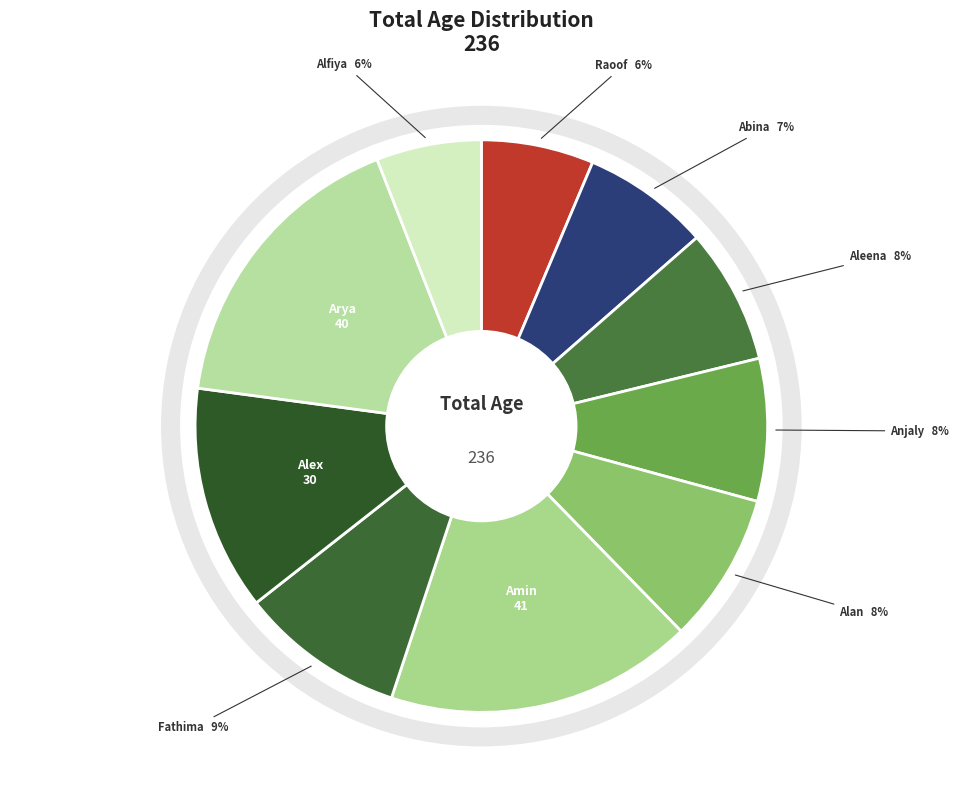

Is there any slice that represents more than half of the pie?

No